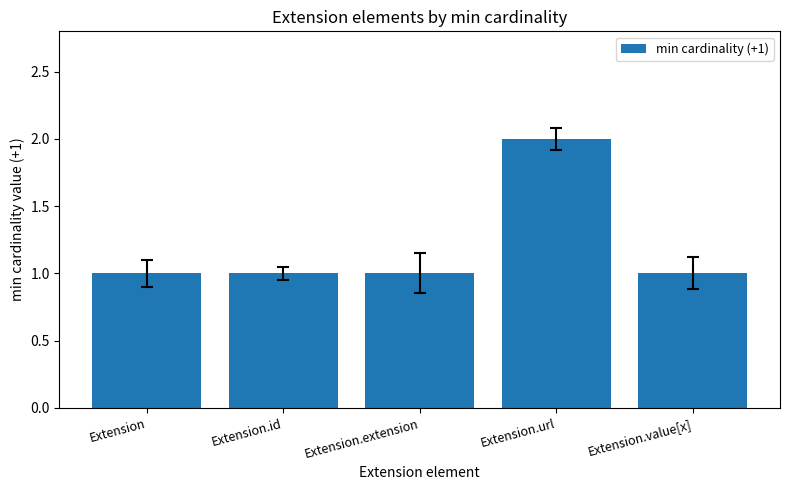

What is the ratio of the value at Extension.value[x] to the value at Extension.url?

0.5